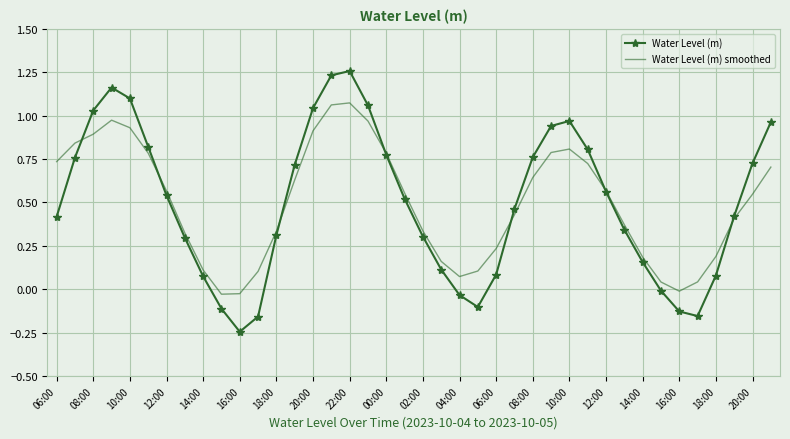

Which series has the widest spread of values?

Water Level (m)